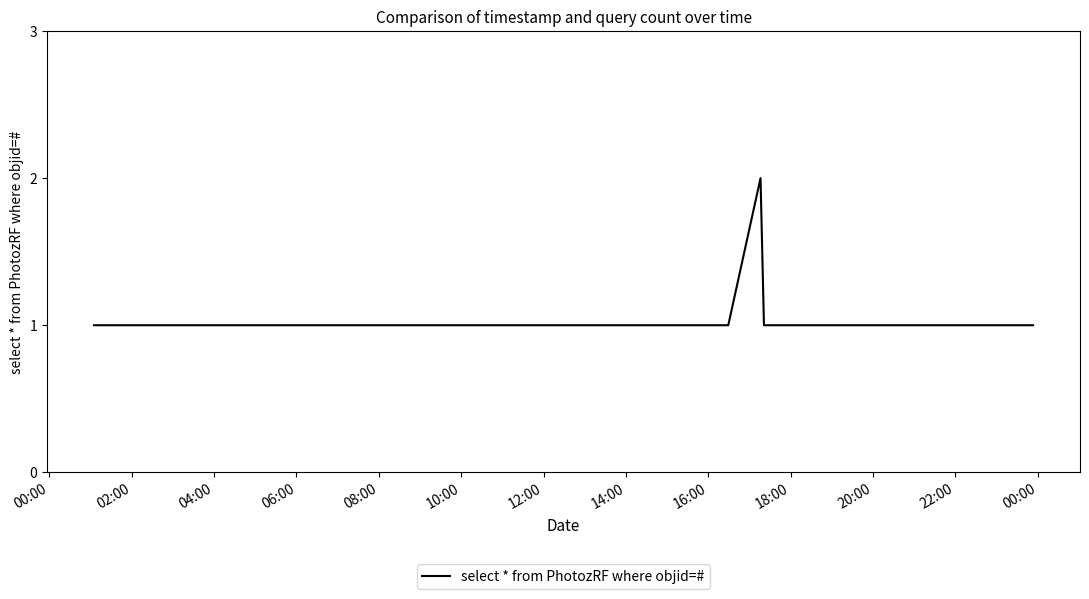

What is the smallest value displayed?

1